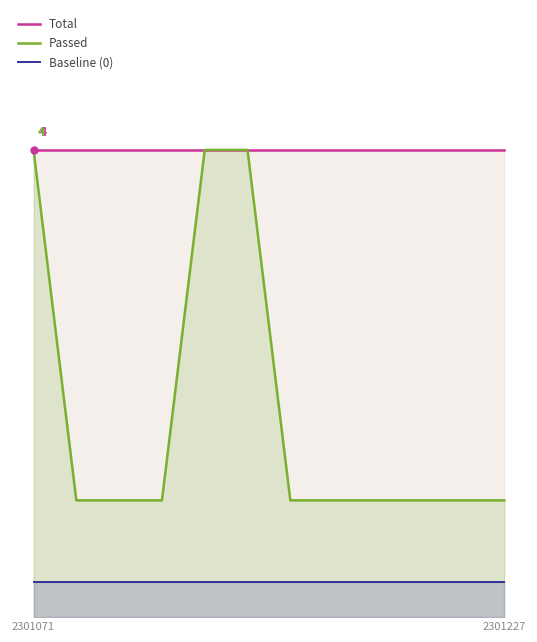

Which category has the highest value across all series?

2301071